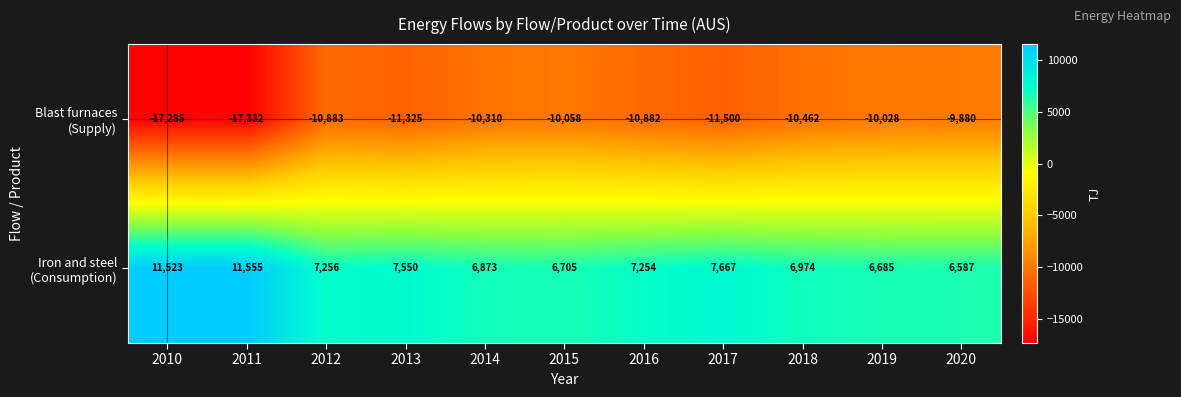

What is the total value across all series at 2017?

-3833